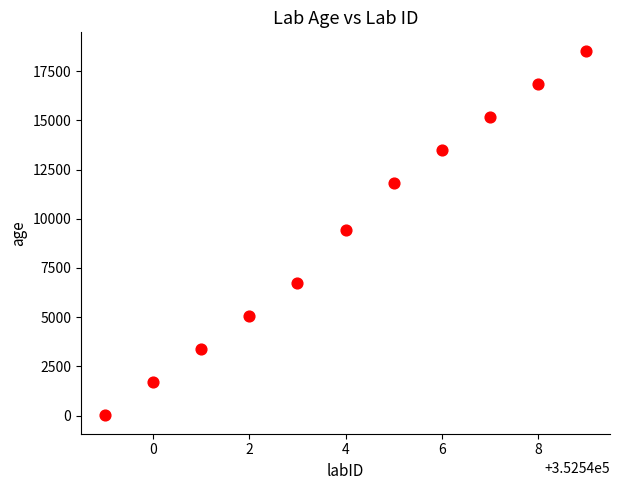

What is the range of X values (max minus min)?

10